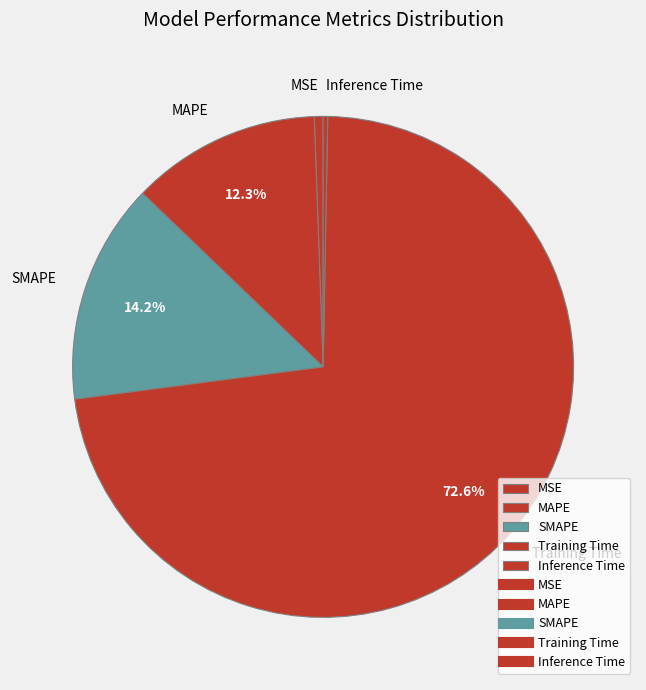

To the nearest percent, what portion does MAPE represent?

12%